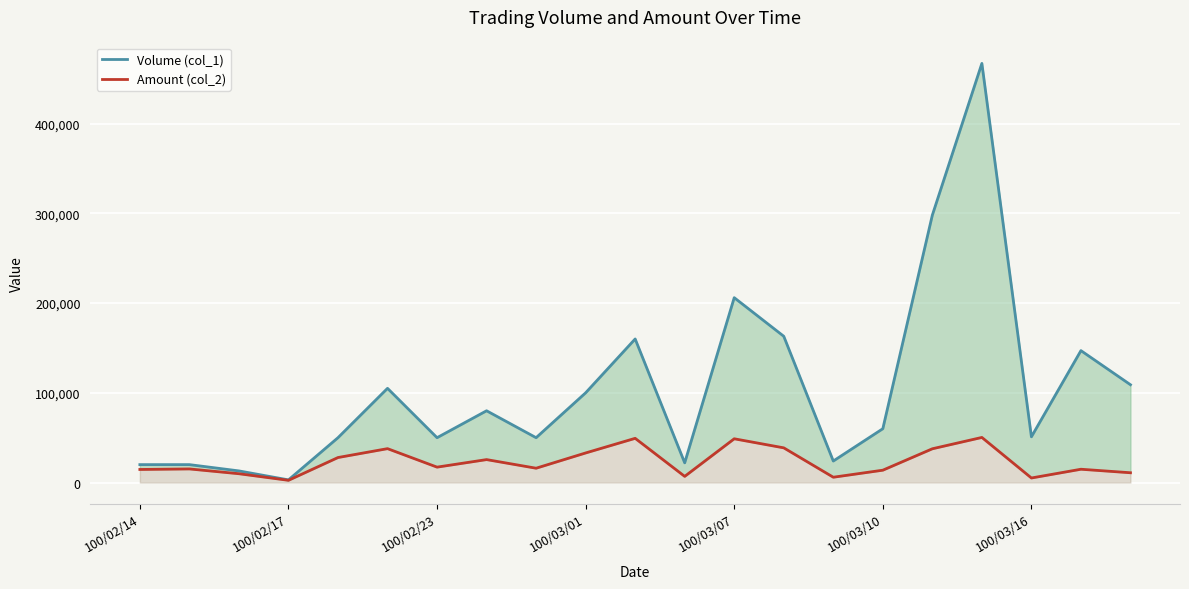

What is the average value of the Amount (col_2) series?

22951